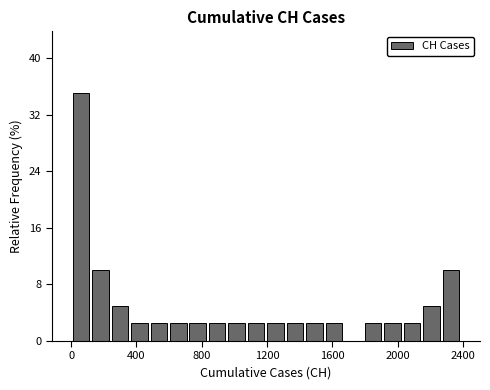

Read against the x-axis, roughly where is the centre of the tallest bar?

50